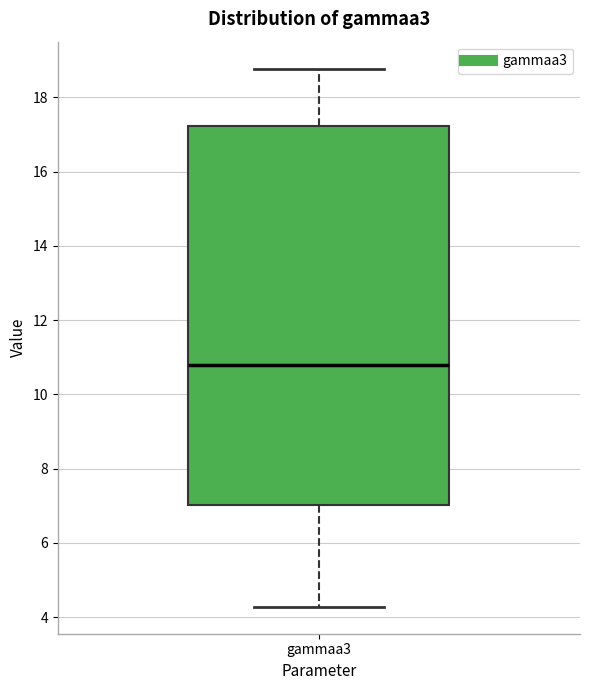

Transcribe this box plot: give where the median line is, the range the box spans, and where the two whiskers end, as read against the y-axis. The values are not printed on the chart, so give them approximately, as read against the axis.

median 10.8, box 7.0 to 17.2, whiskers 4.2 to 18.8